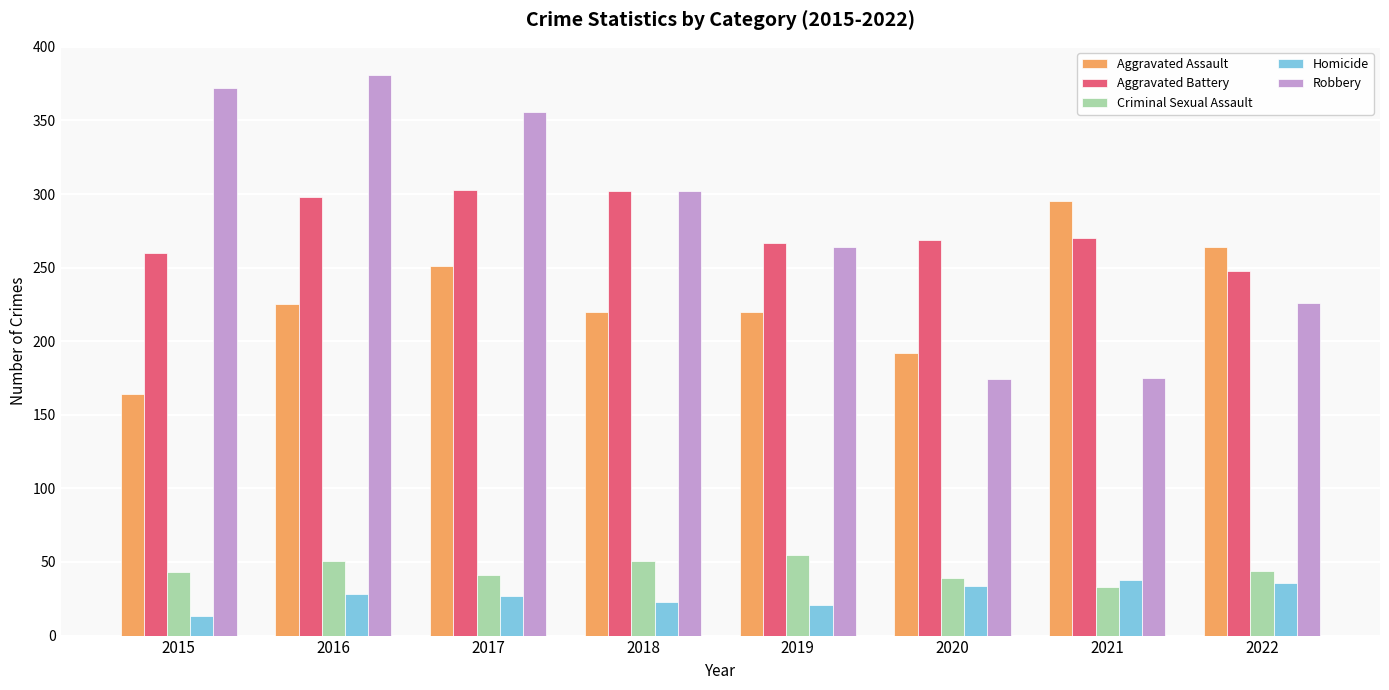

What are all the series names shown in the legend?

Aggravated Assault, Aggravated Battery, Criminal Sexual Assault, Homicide, Robbery